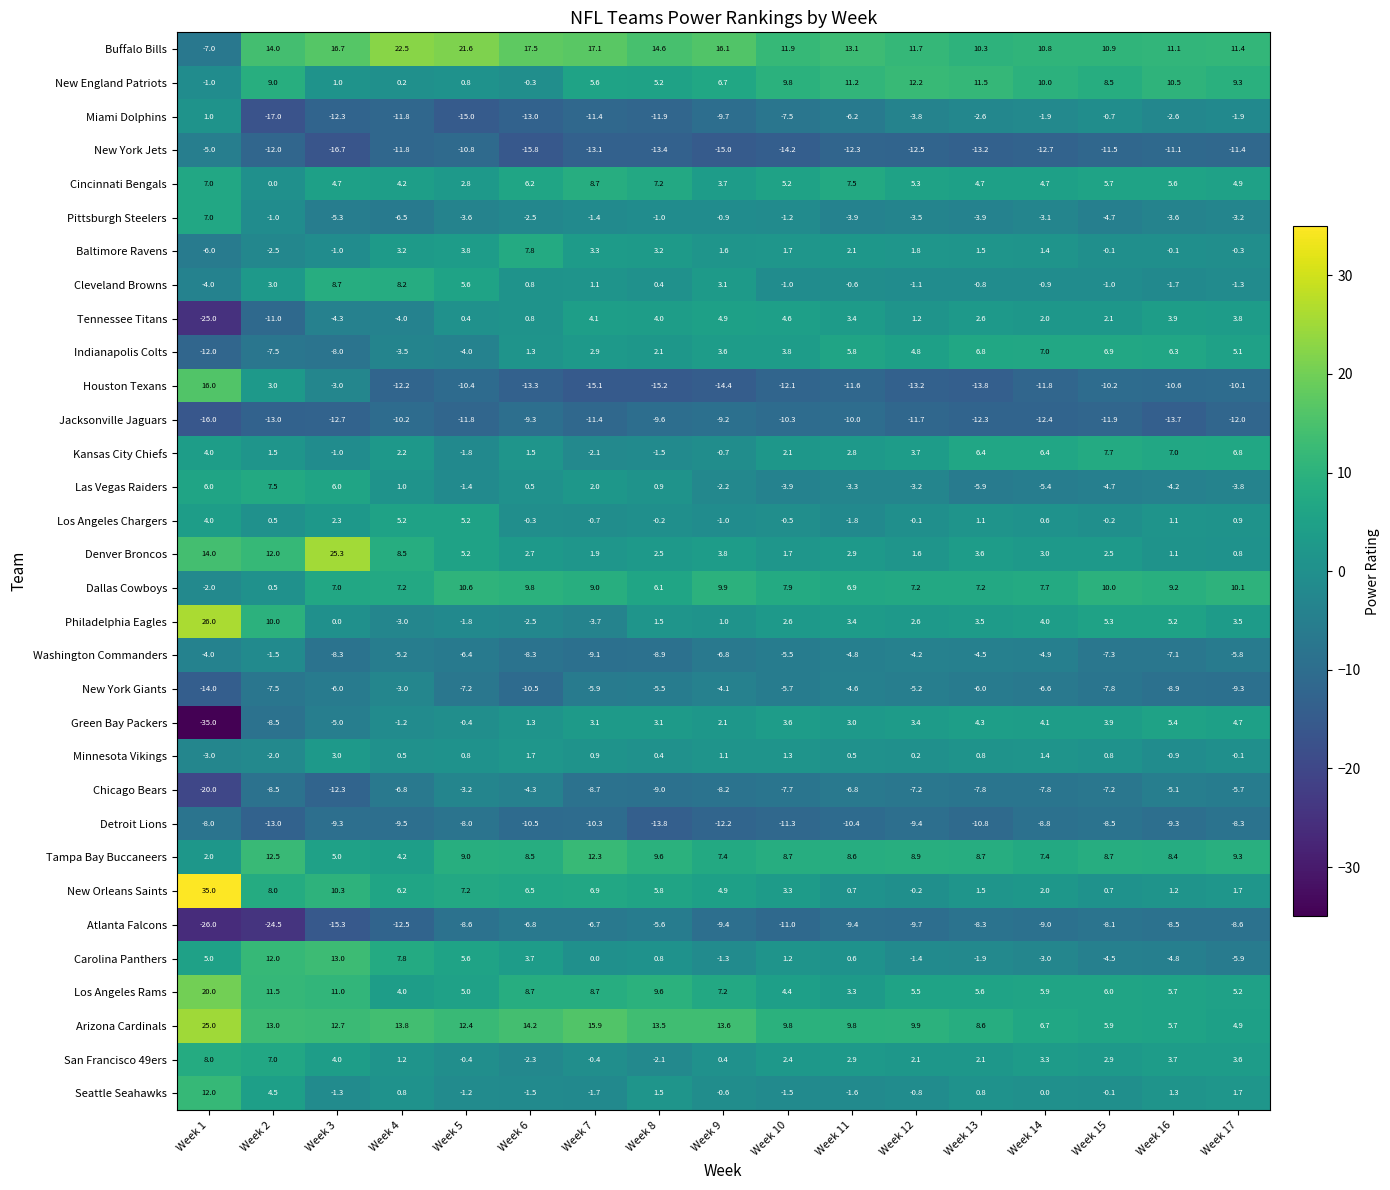

True or false: Chicago Bears has a value of -8.2 at Week 9.

True